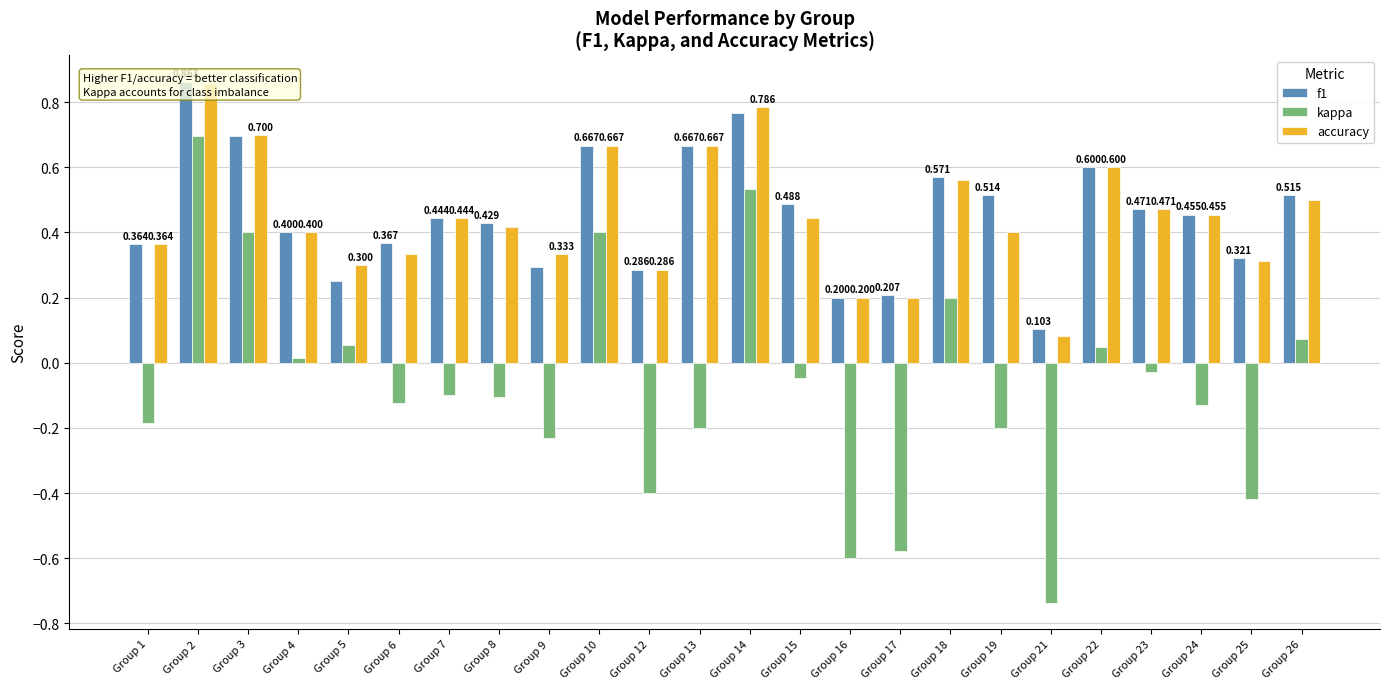

What is the sum of the f1 values at Group 24 and Group 22?

1.1